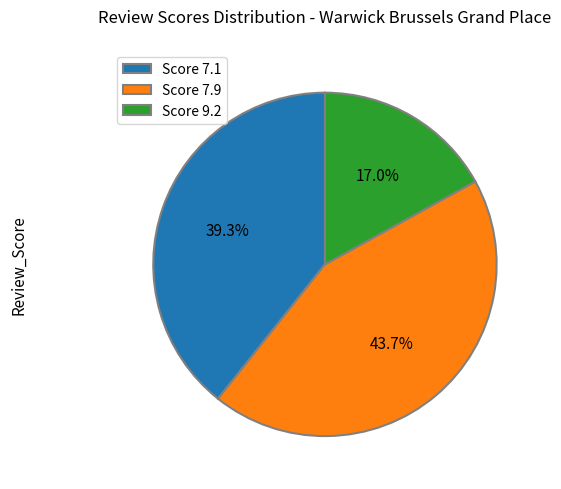

Which category has the smallest portion of the pie?

Score 9.2